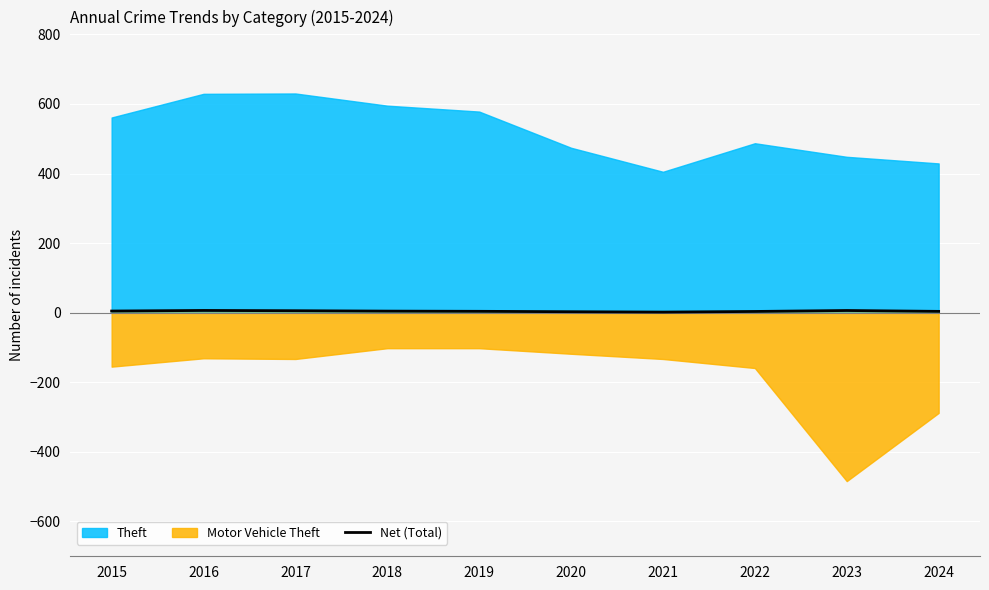

Is it true that Net (Total) equals 4.6 at 2018?

True